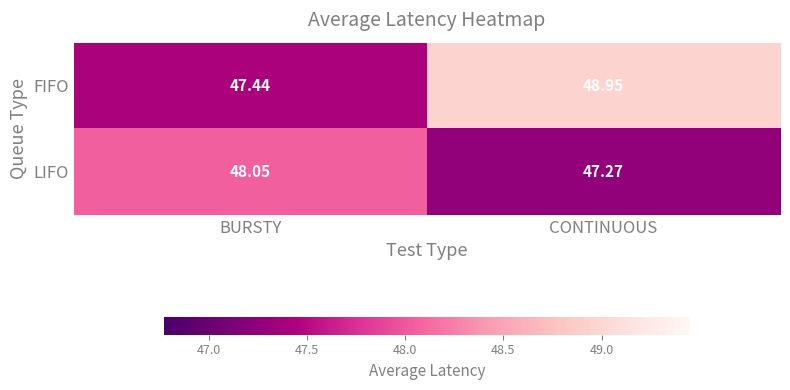

Which series has the largest total across all categories?

FIFO